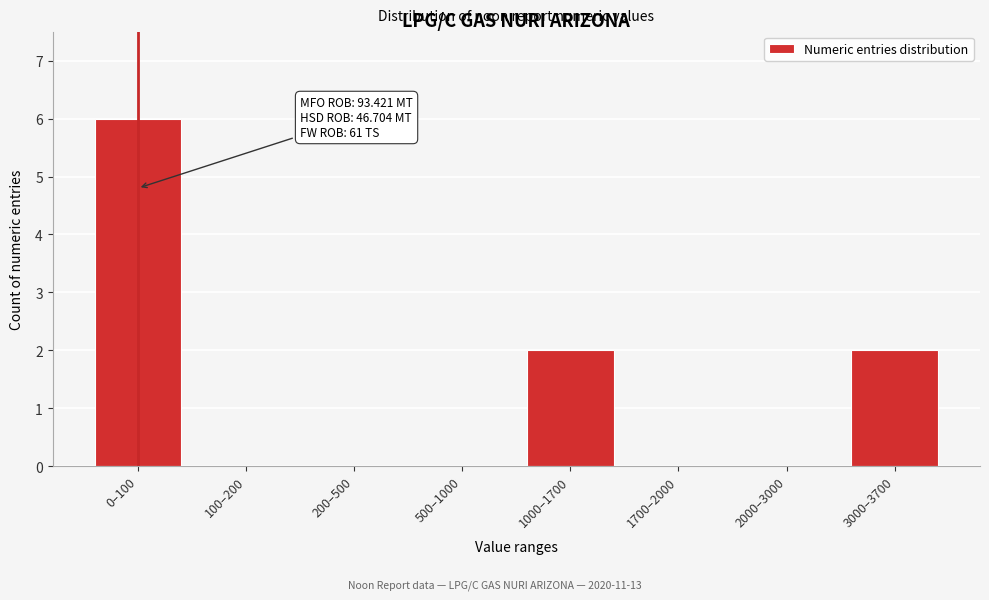

Reading left to right, list all the values displayed in this chart.

0–100=6	100–200=0	200–500=0	500–1000=0	1000–1700=2	1700–2000=0	2000–3000=0	3000–3700=2